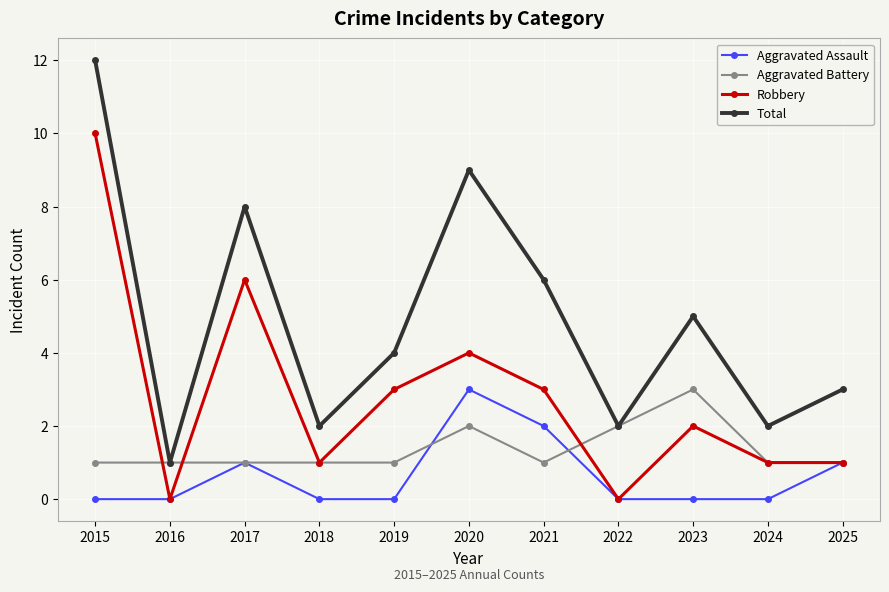

What is the difference between the highest and lowest values at 2015?

12